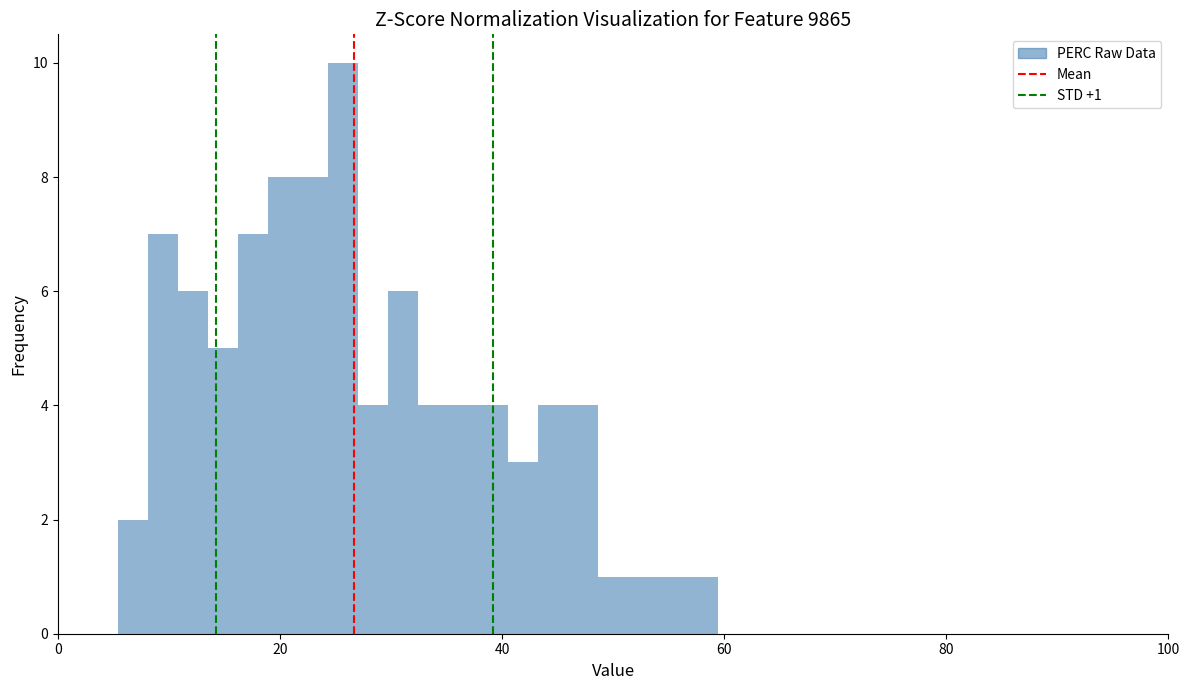

Around what value on the x-axis is the tallest bar? Give the approximate position of its centre, as read against the axis.

26